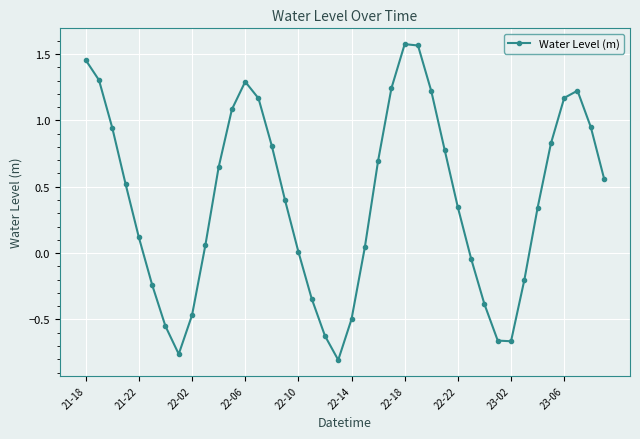

What is the value of the 15th point from the left?

0.8